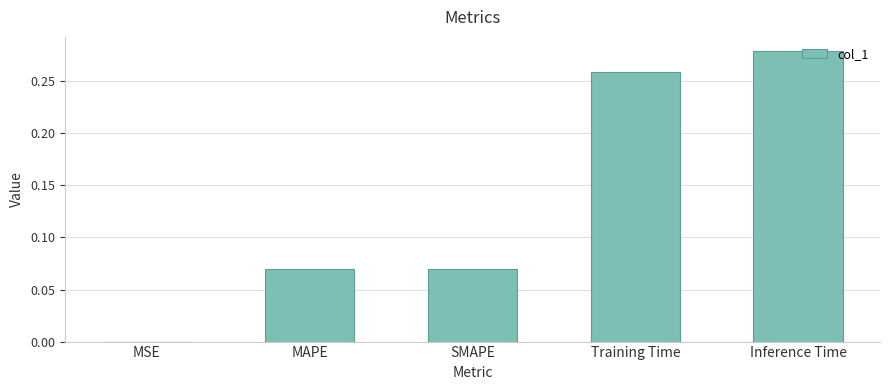

Are the bars horizontal?

No